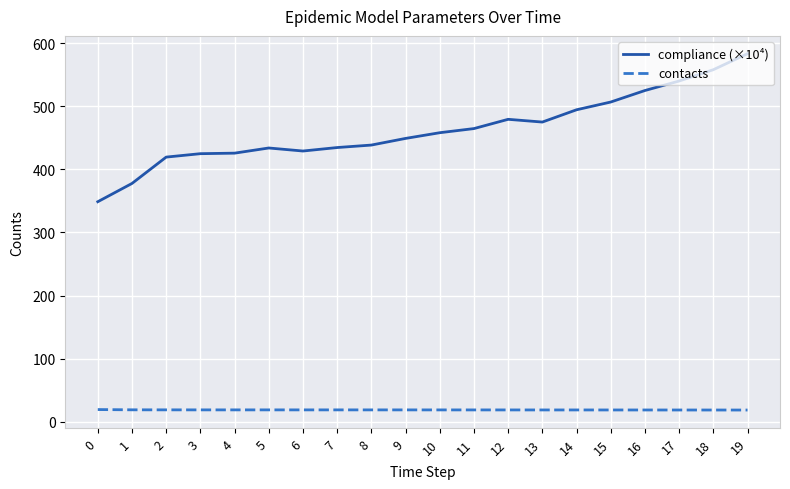

True or false: compliance (×10⁴) and contacts cross at least once.

False